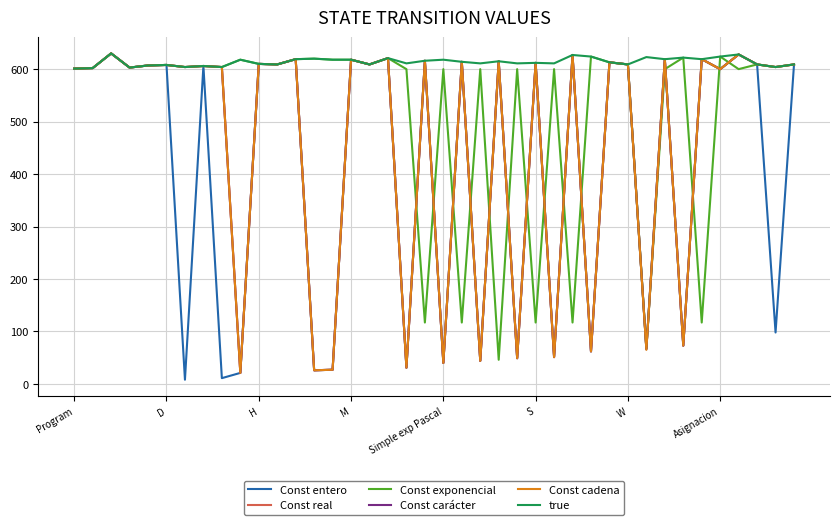

Which series has the widest spread of values?

Const entero